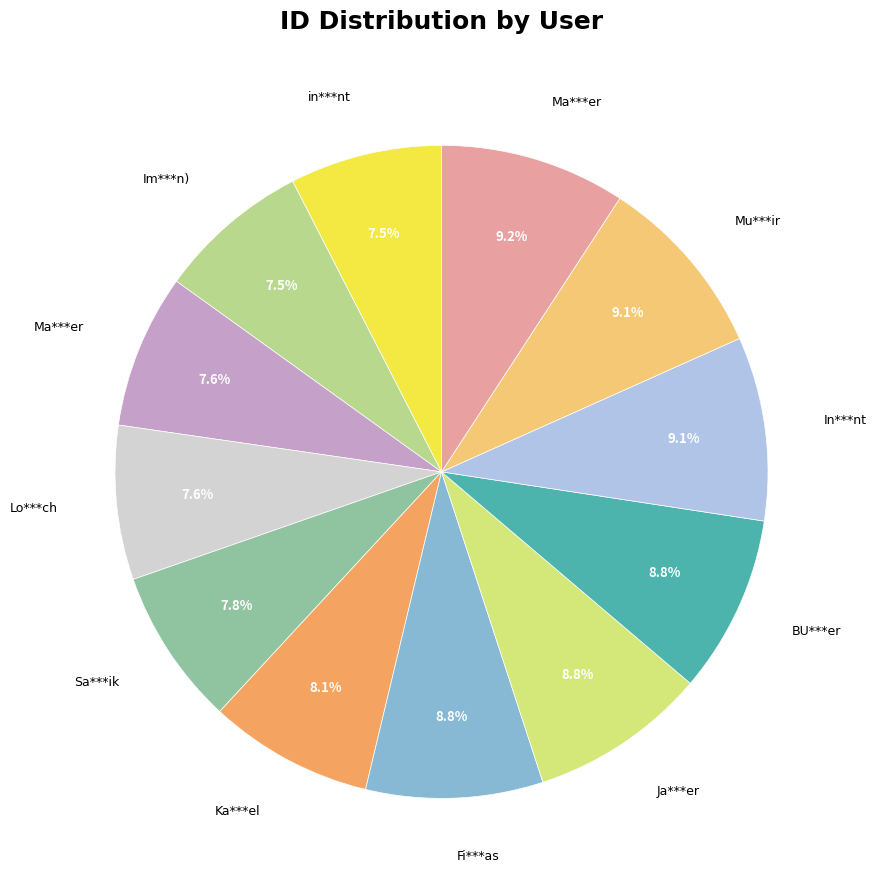

Which category has the smallest portion of the pie?

***nt